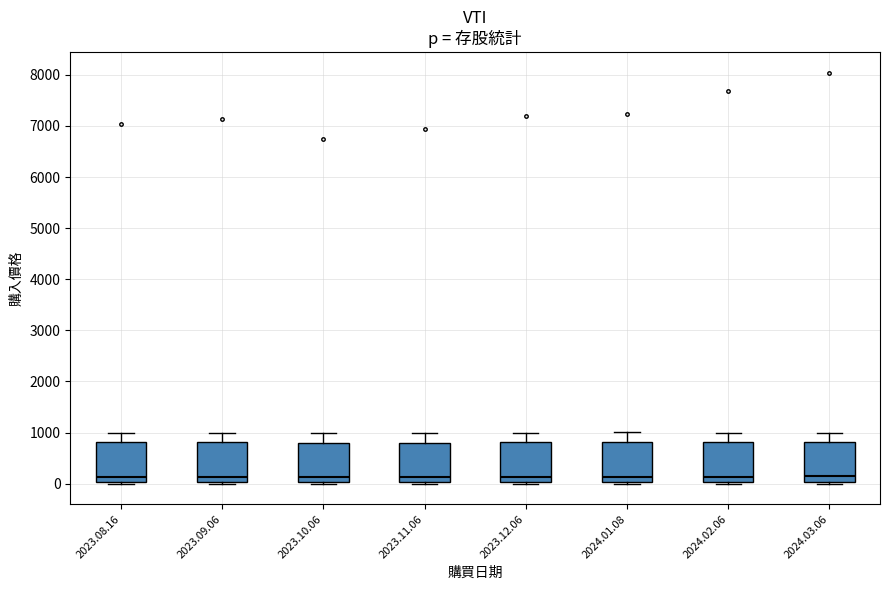

Where does the upper whisker of the box for 2023.09.06 end on the y-axis? The values are not printed on the chart, so give them approximately, as read against the axis.

1000